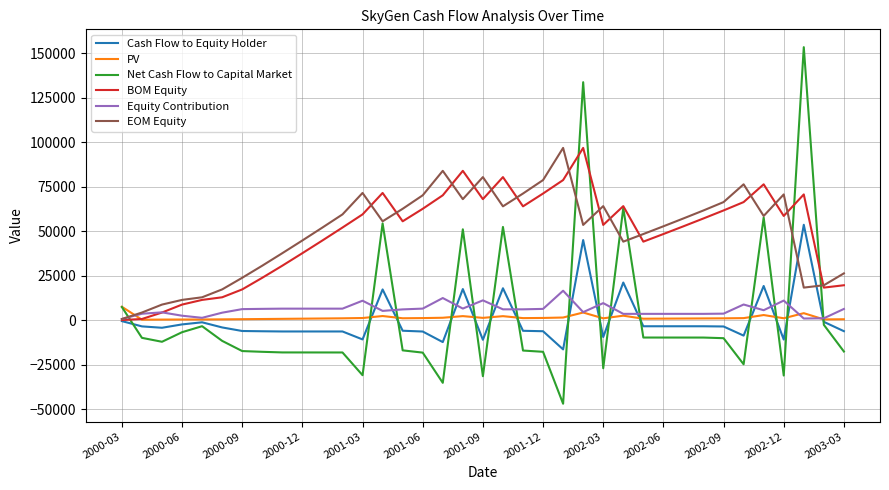

Which series has the largest range (max minus min)?

Net Cash Flow to Capital Market